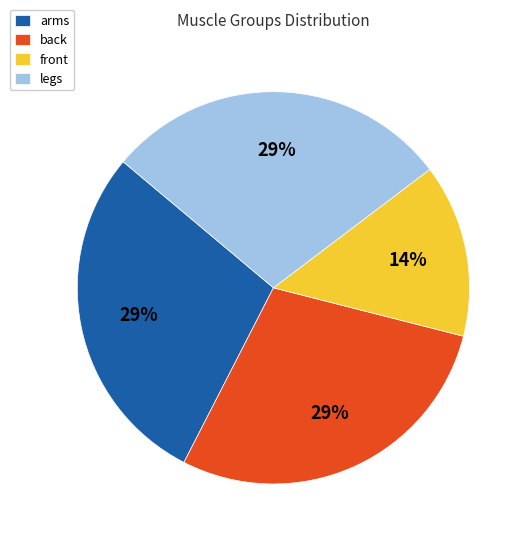

To the nearest percent, what is the combined percentage of back and front?

43%